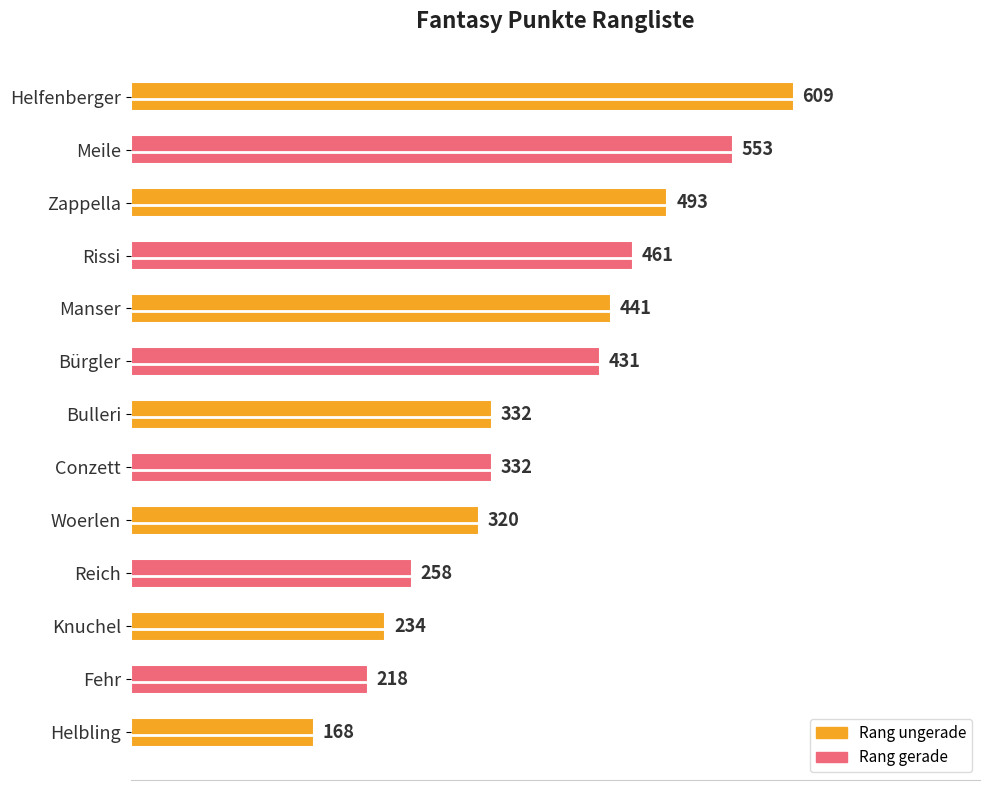

Reading top to bottom, what are all the values shown in this chart?

609	553	493	461	441	431	332	332	320	258	234	218	168